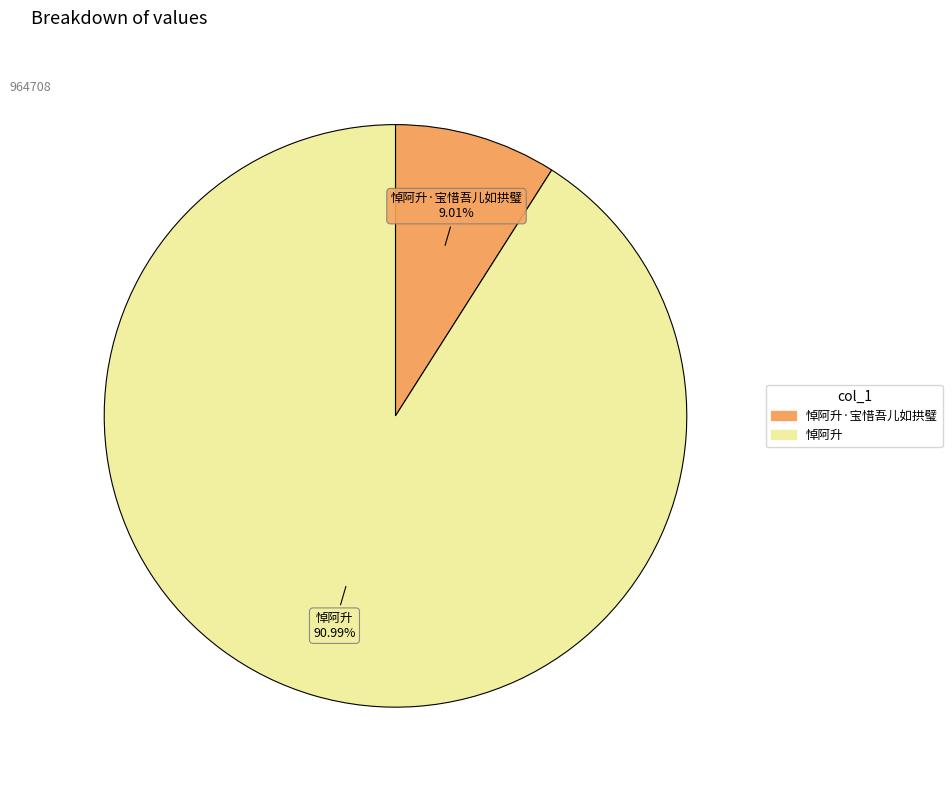

Does any single category account for the majority?

Yes